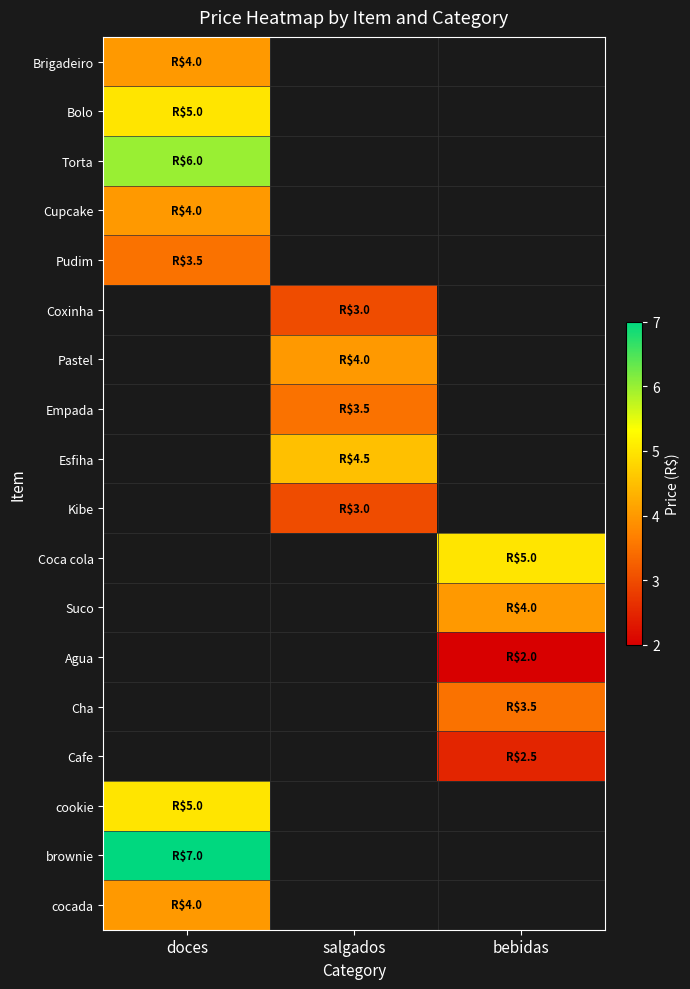

What is the minimum value for Cupcake?

4.0